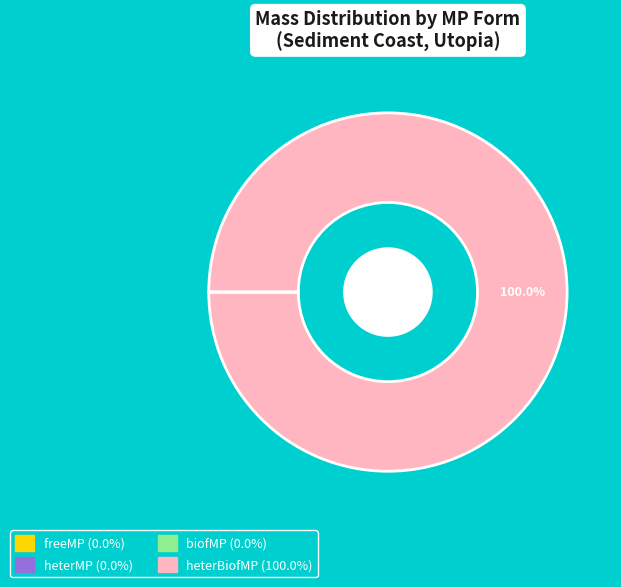

Which slice is the largest?

heterBiofMP